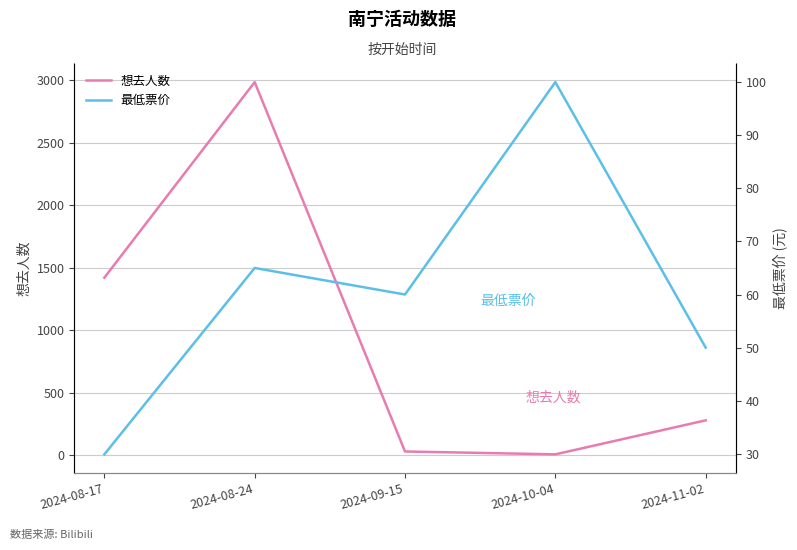

What are all the series names shown in the legend?

想去人数, 最低票价